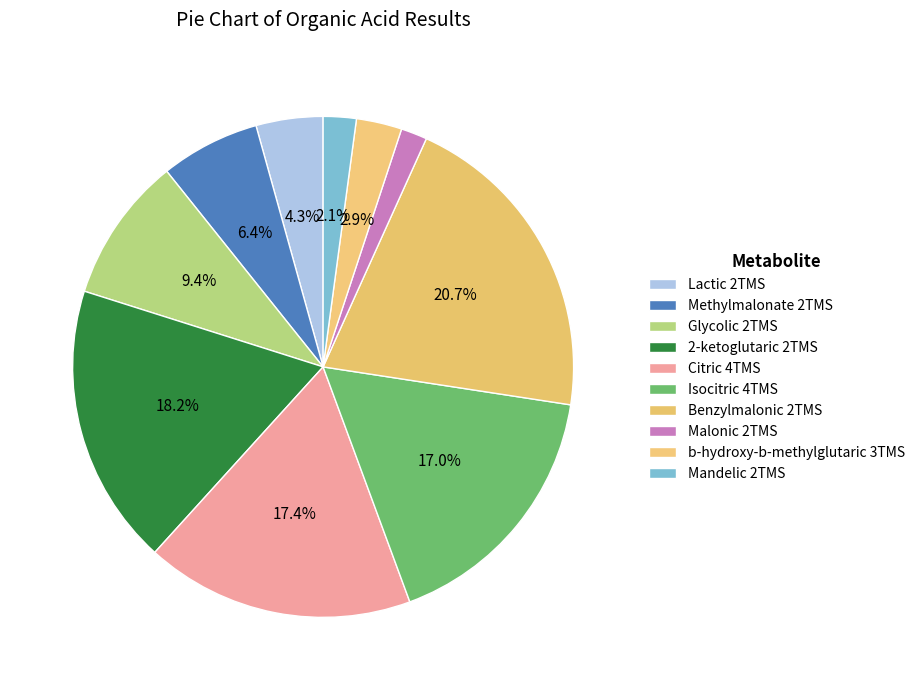

What percentage is the 2-ketoglutaric 2TMS slice, to the nearest percent?

18%